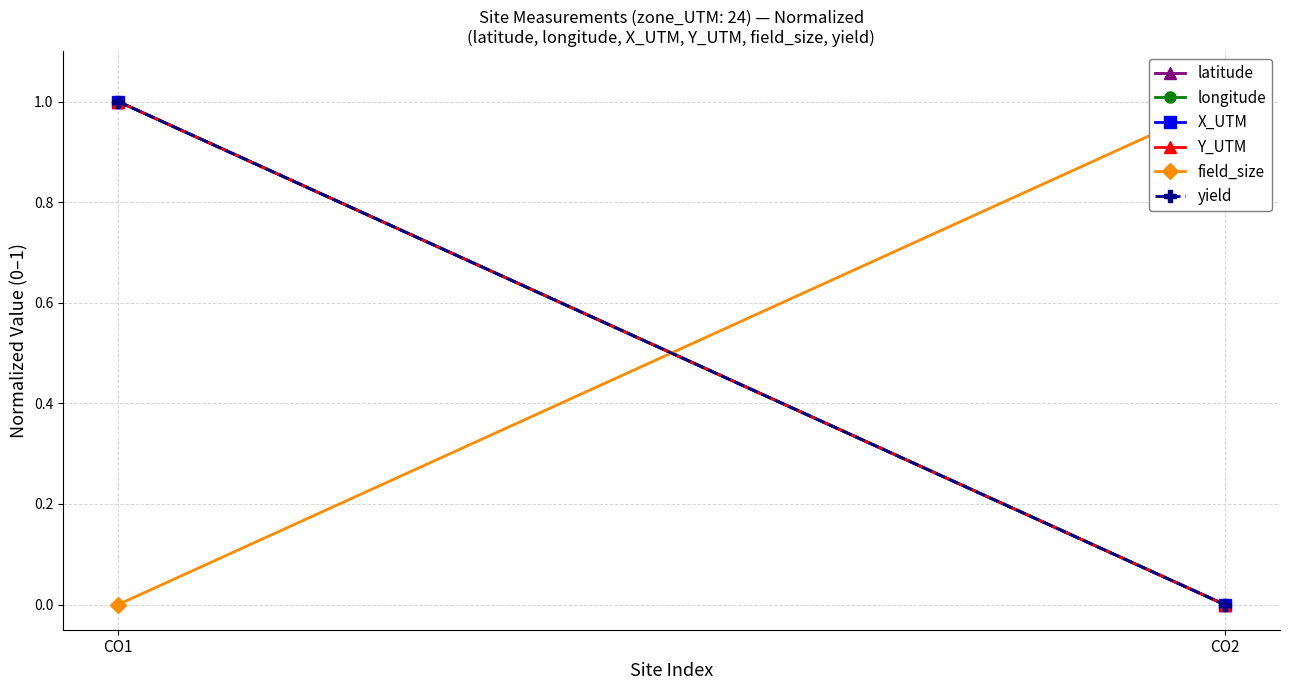

At CO1, list the series in order from smallest to largest.

field_size, latitude, longitude, X_UTM, Y_UTM, yield